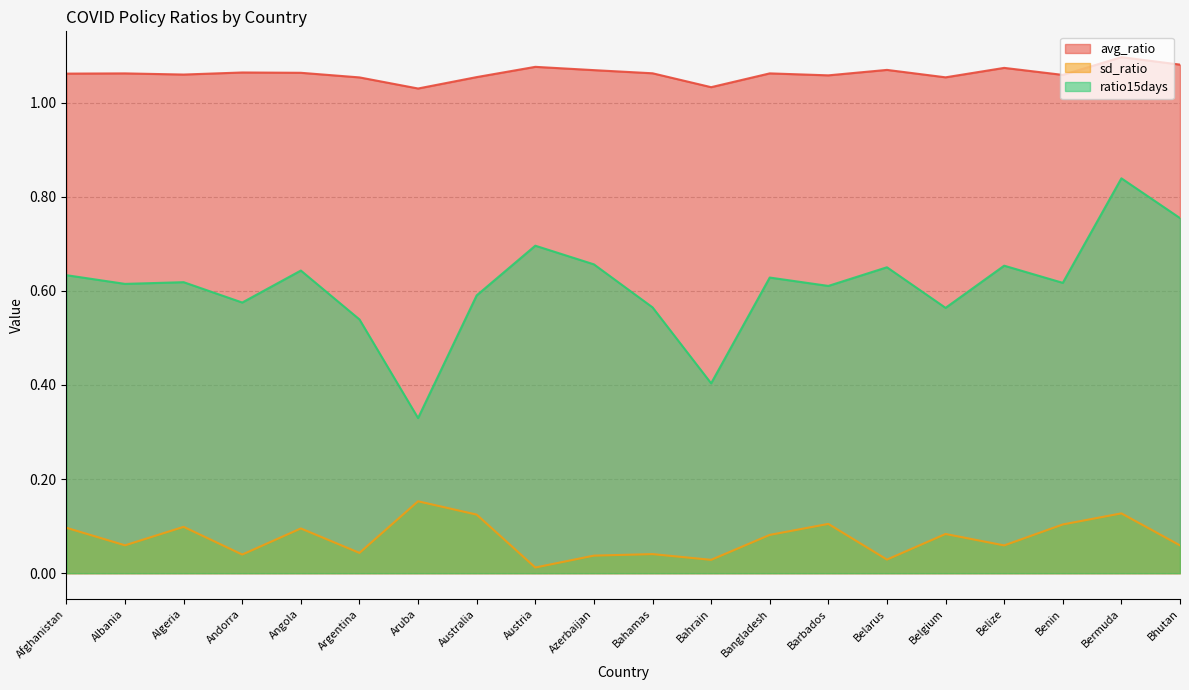

Where is the first local maximum for avg_ratio?

Albania